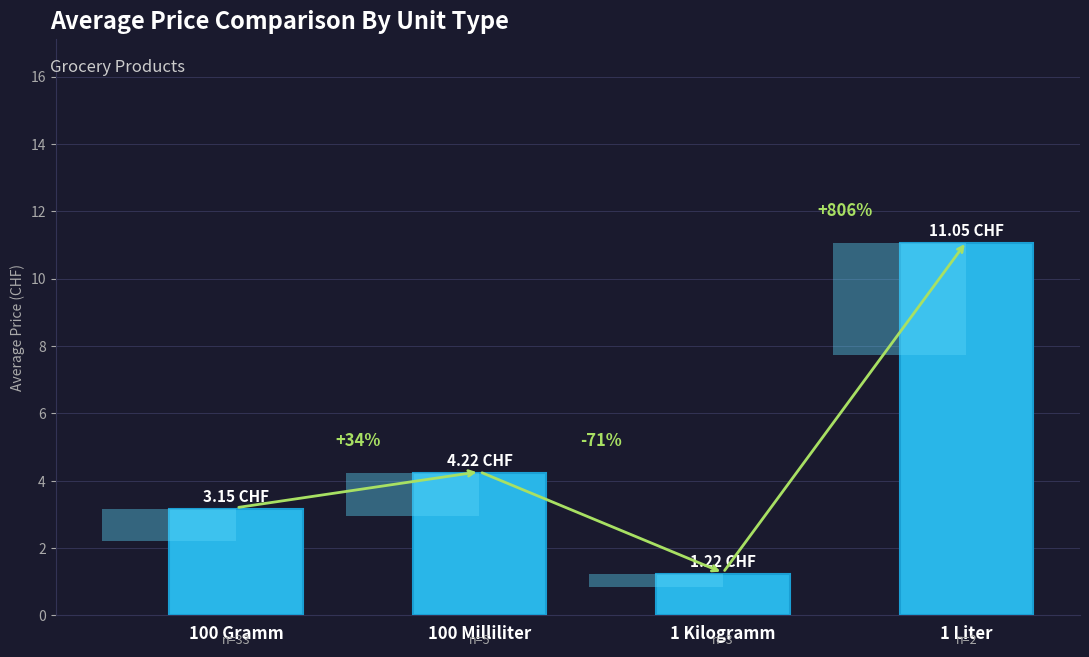

How many data points are above 4?

2